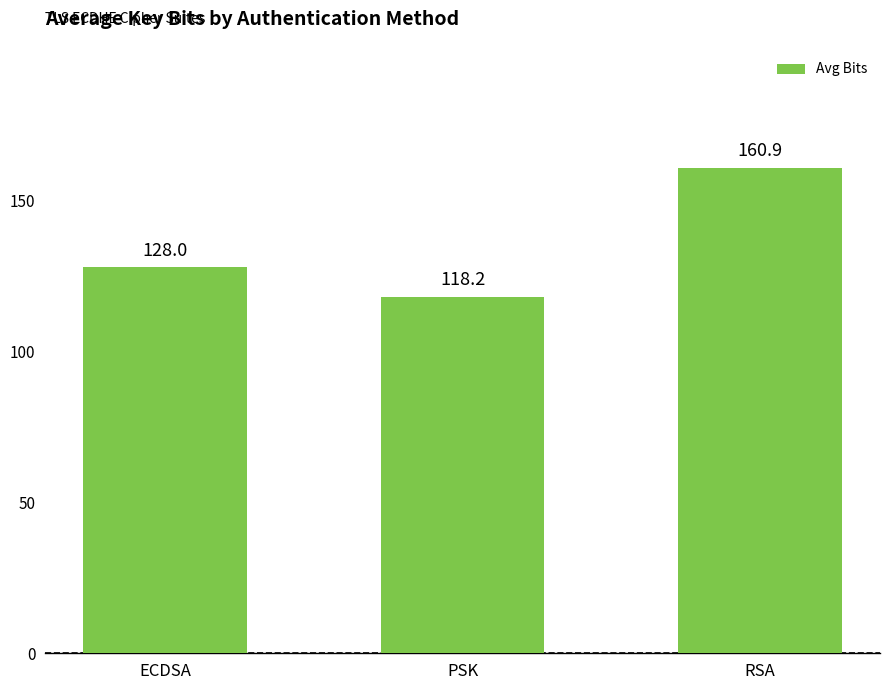

Are the bars grouped side by side (vs. stacked)?

No